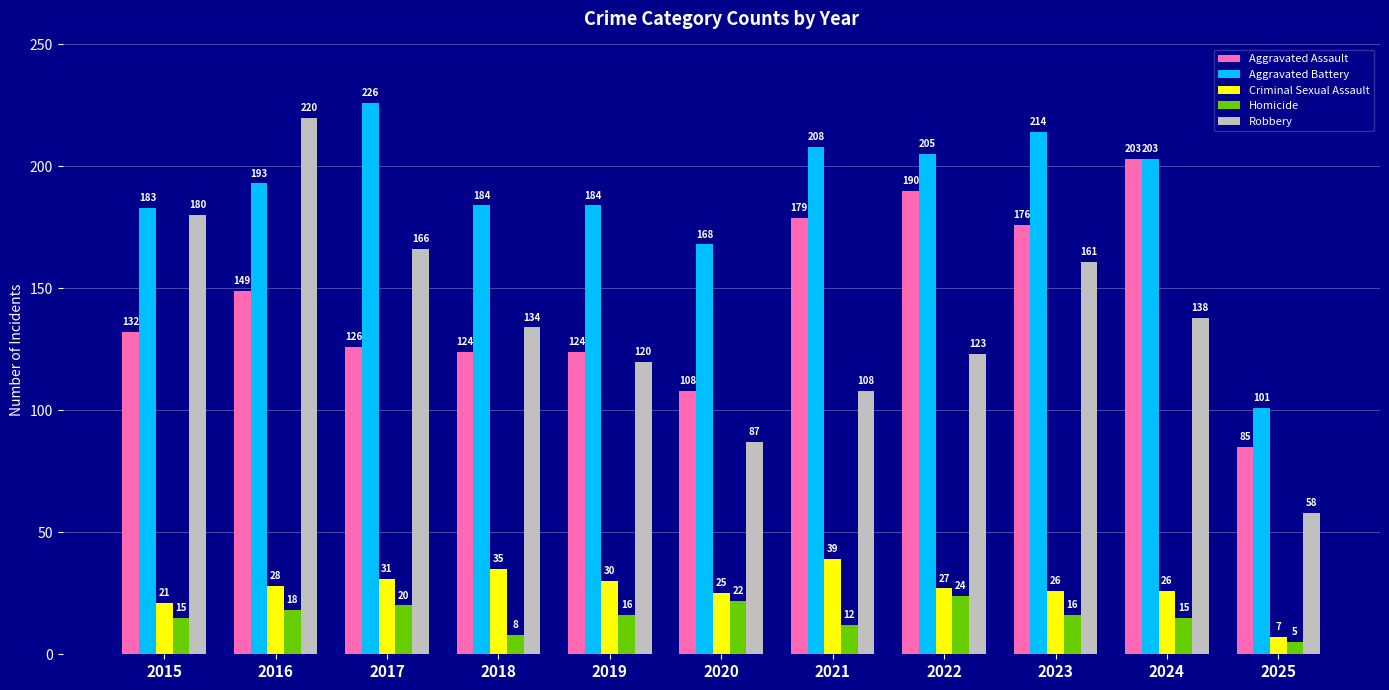

What is the total value across all series at 2018?

485